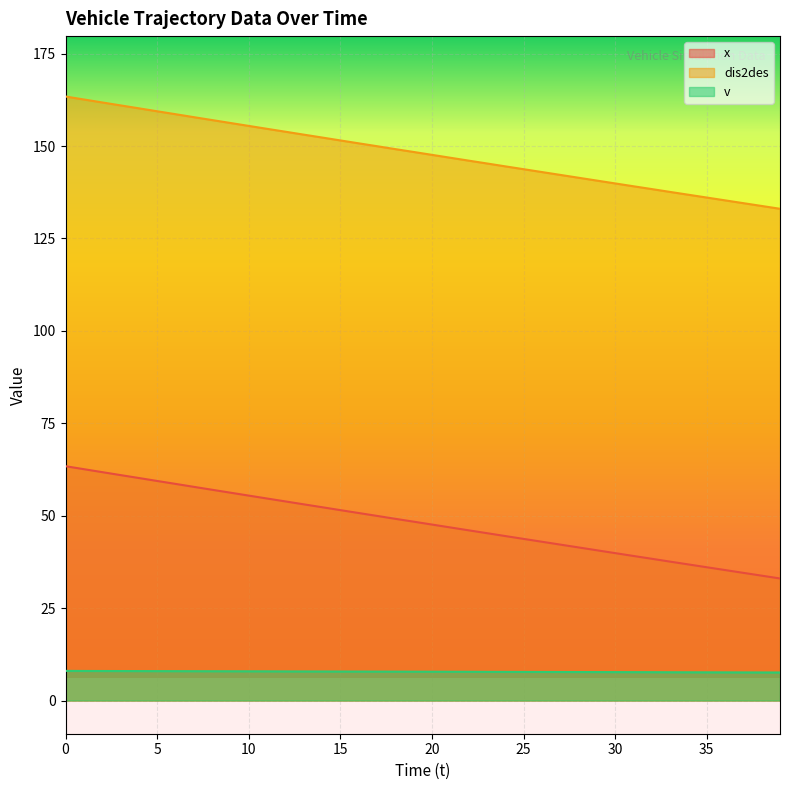

What is the sum of all dis2des values?

5922.8